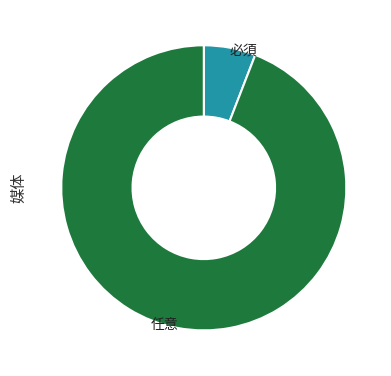

To the nearest percent, what is the combined percentage of 任意 and 必須?

100%